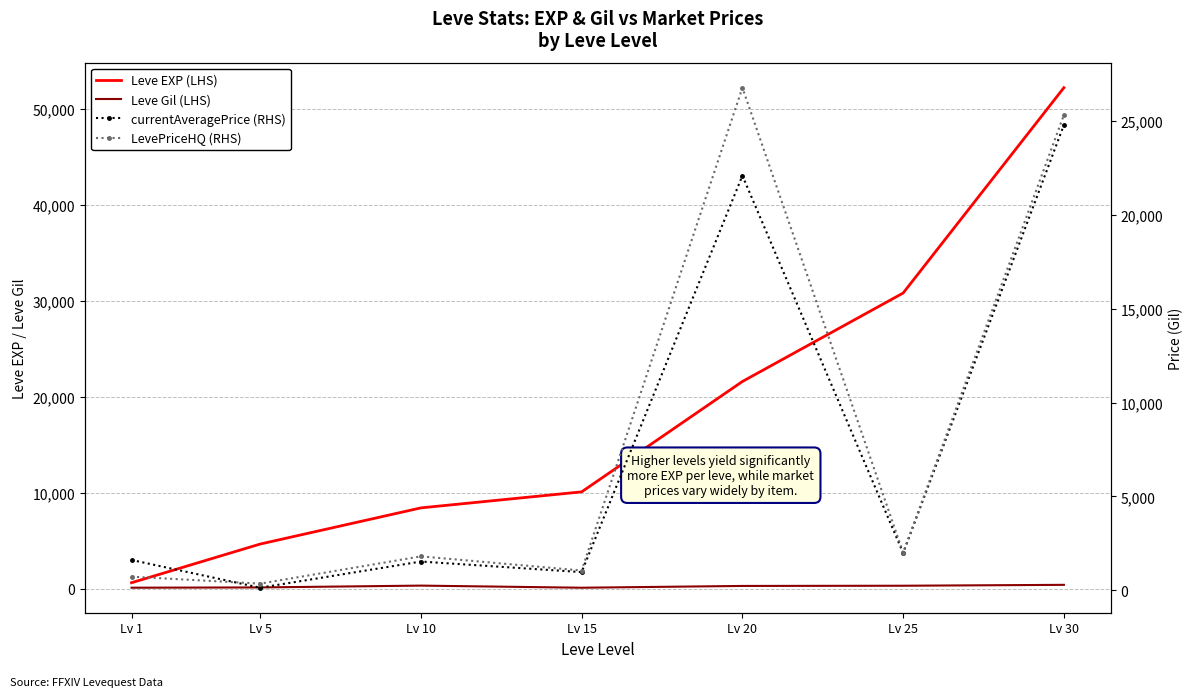

In Leve Gil (LHS), how many points are lower than both neighbors (excluding endpoints)?

1